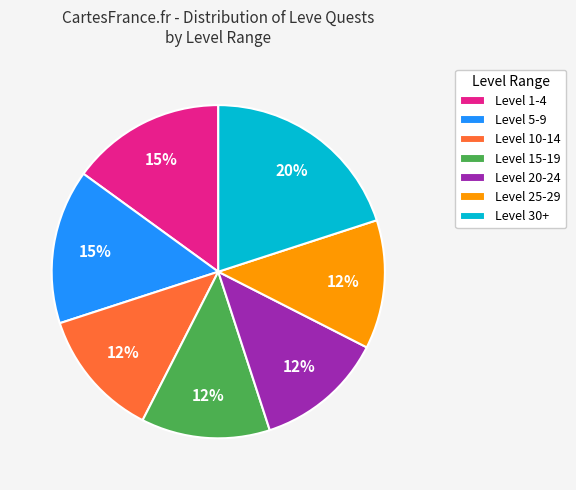

Is there any slice that represents more than half of the pie?

No